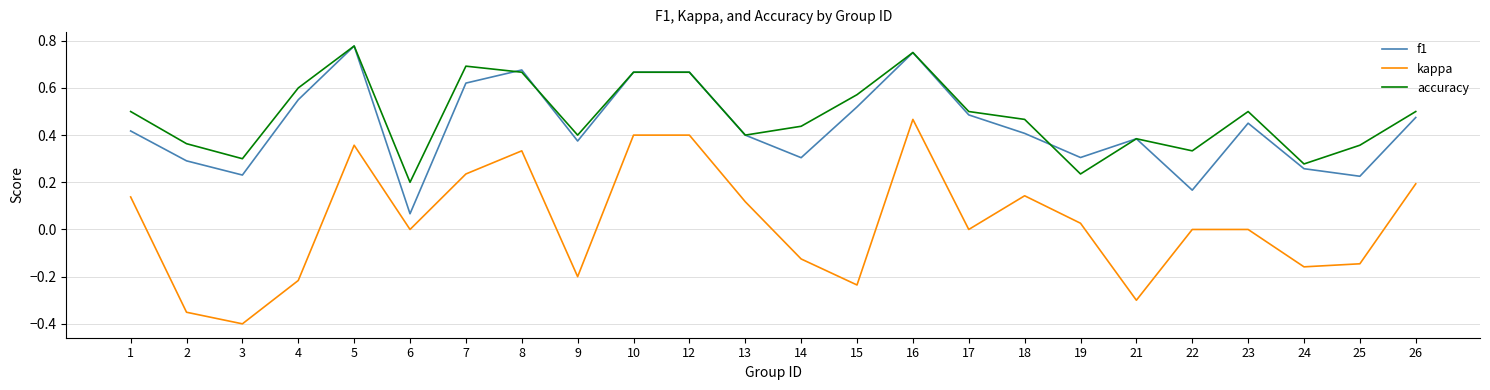

Is the value of f1 at 1 greater than the value of kappa at 2?

Yes